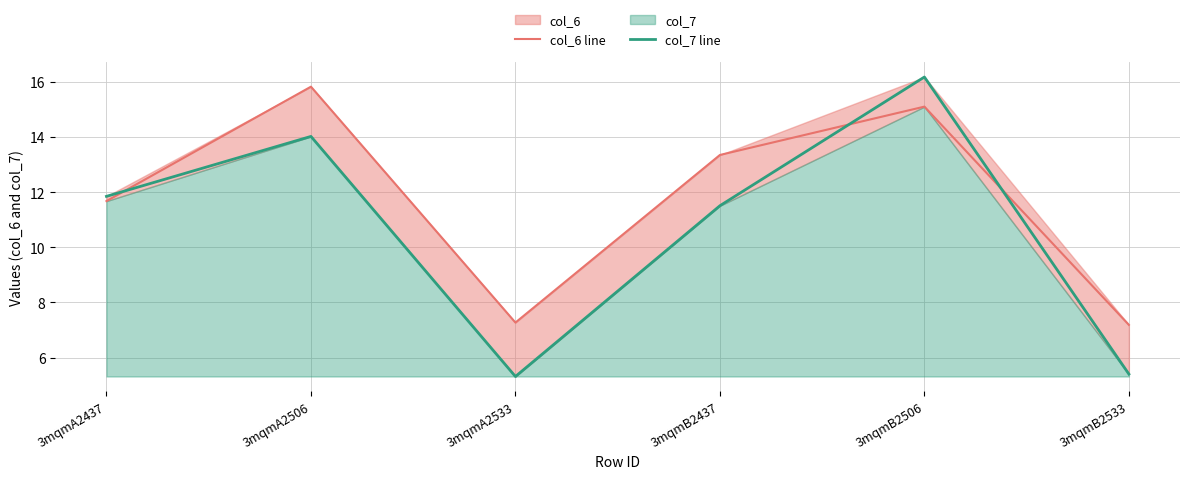

At 3mqmB2533, list the series in order from largest to smallest.

col_6 line, col_7 line